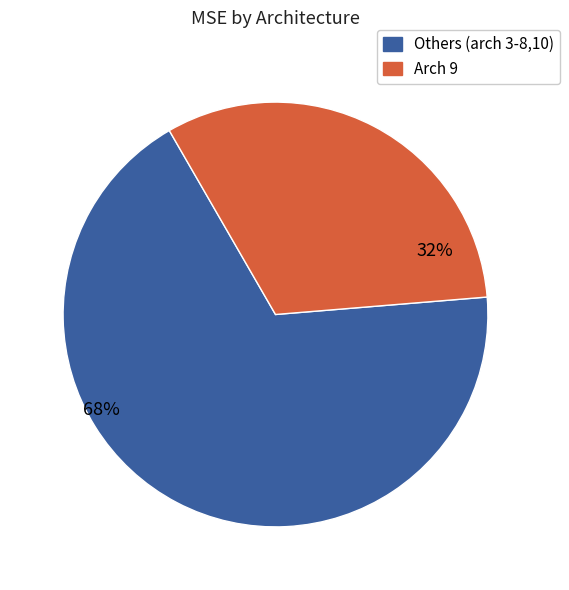

To the nearest percent, what is the average slice percentage?

50%